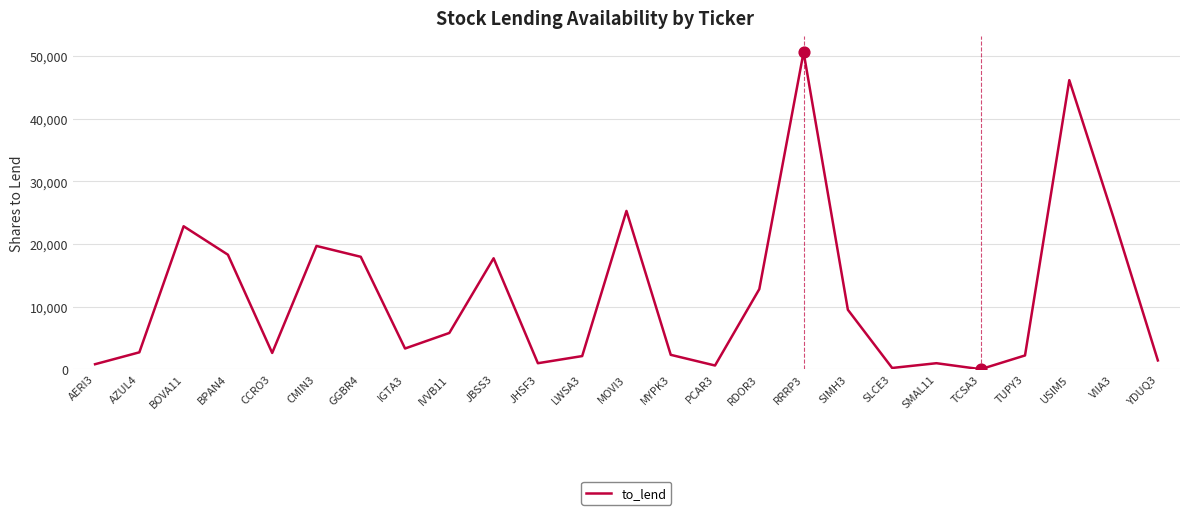

What is the change in value from AERI3 to MOVI3?

+24500